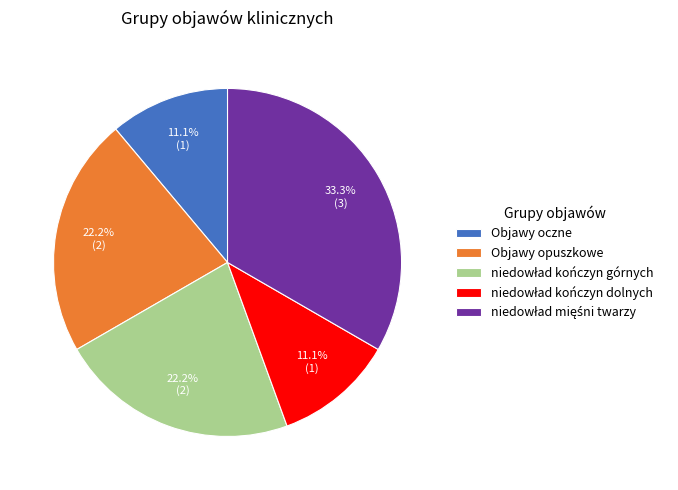

What percentage is NOT represented by Objawy oczne?

88.9%